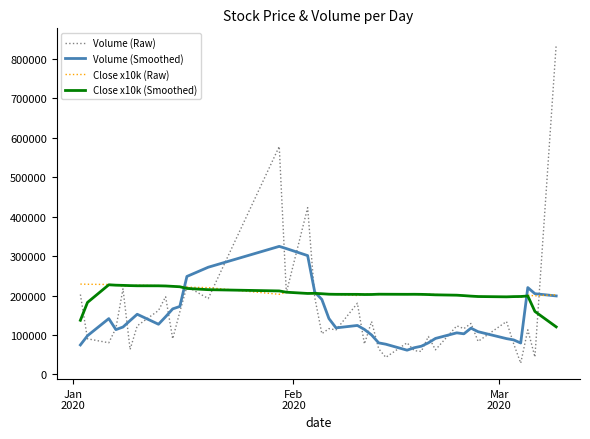

What is the average value of the Volume (Raw) series?

154809.9